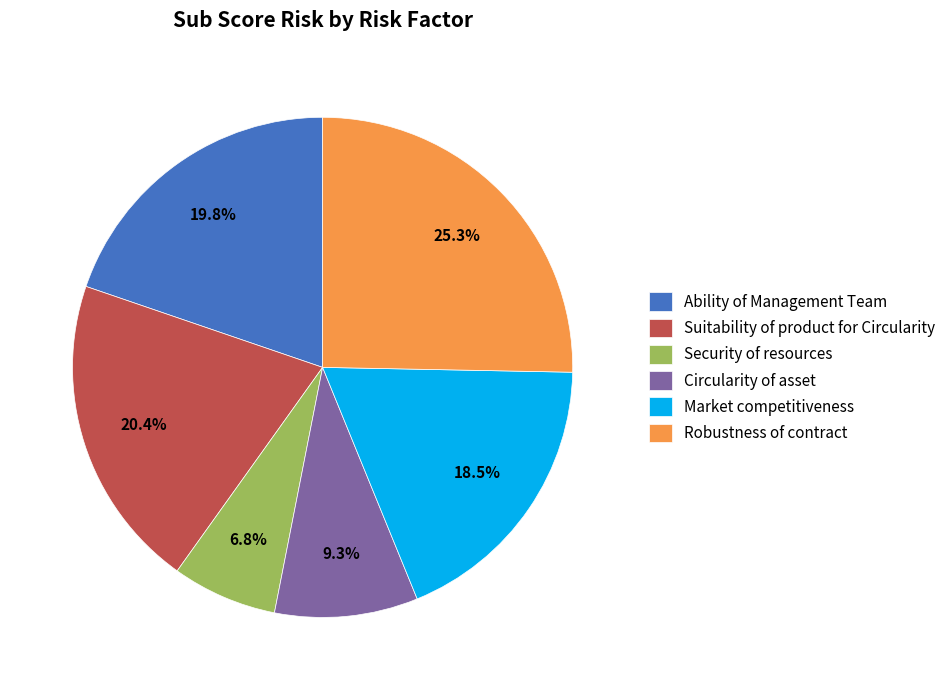

The Ability of Management Team slice represents 20% of the pie. True or false?

True